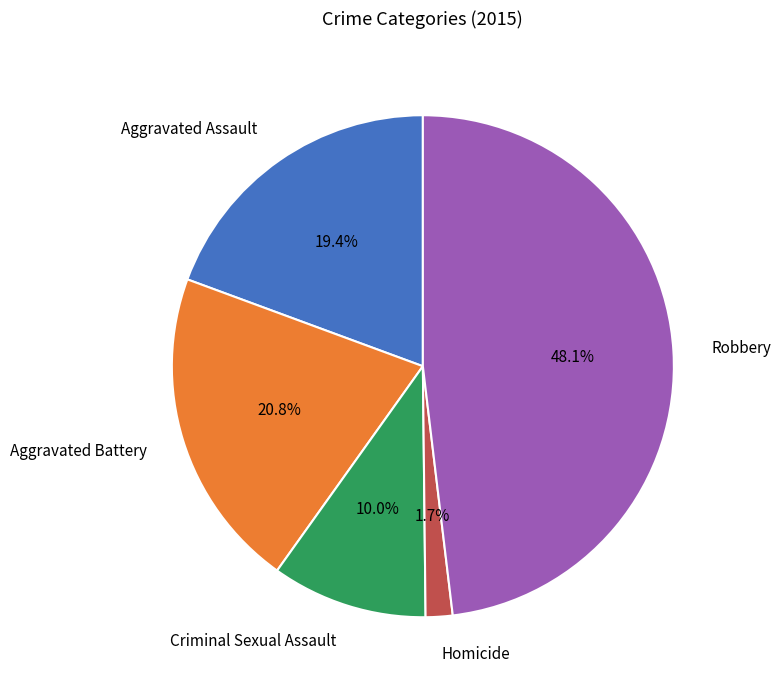

How many slices are in this pie chart?

5